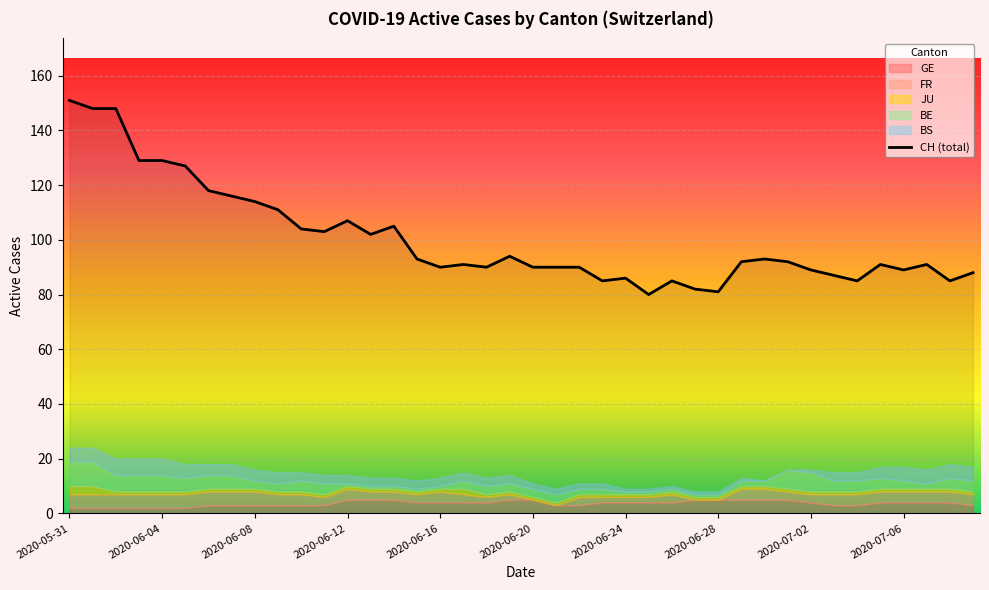

Does the chart display data point markers on the line(s)?

No